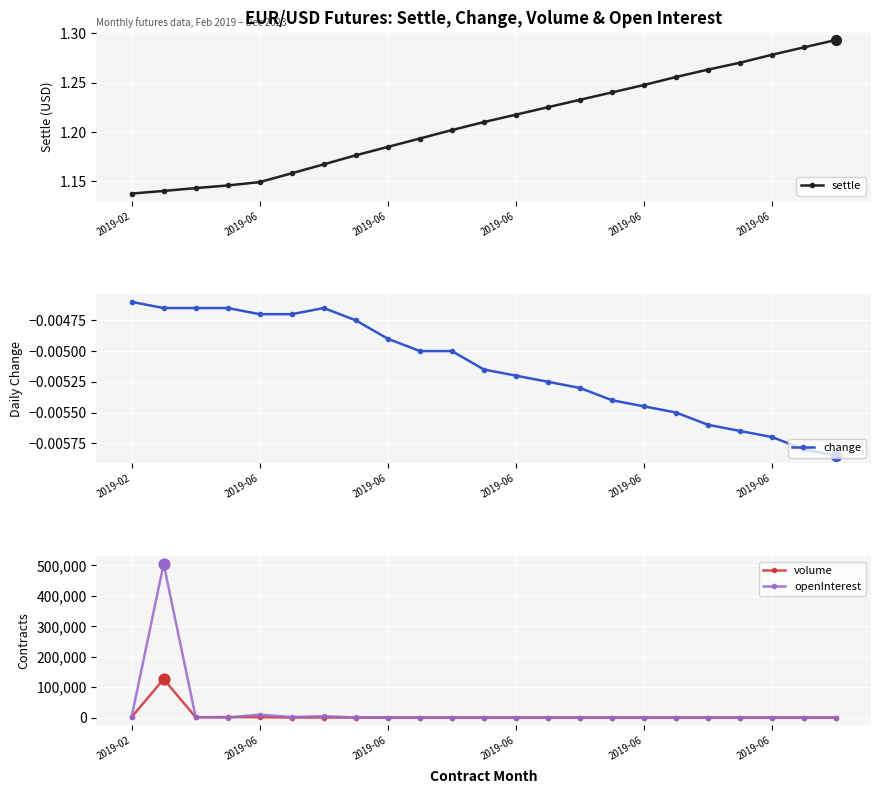

What is the total value across all series at 7?

313.2